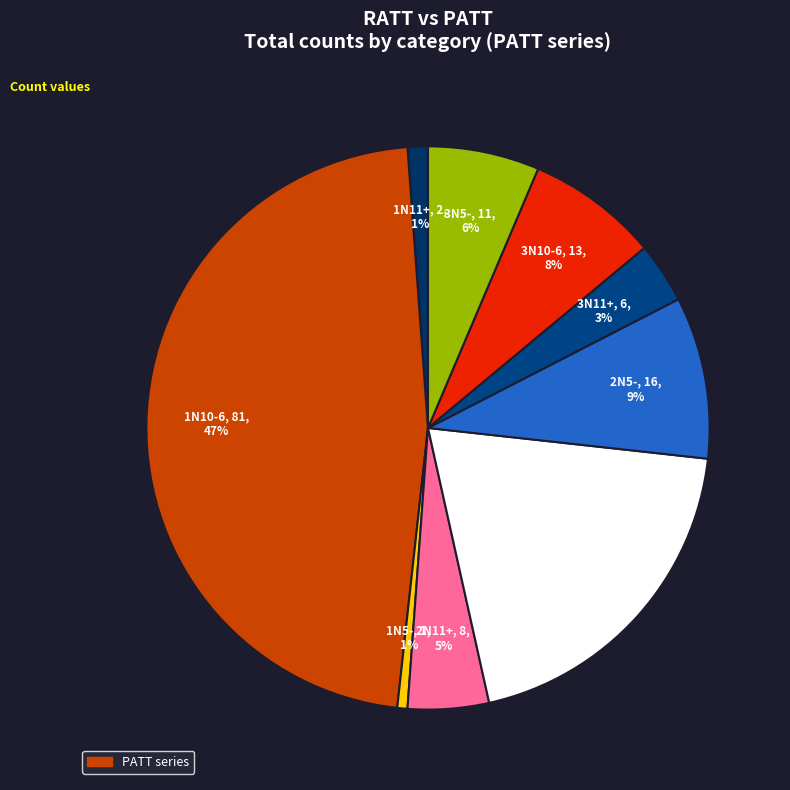

Does any single category account for the majority?

No